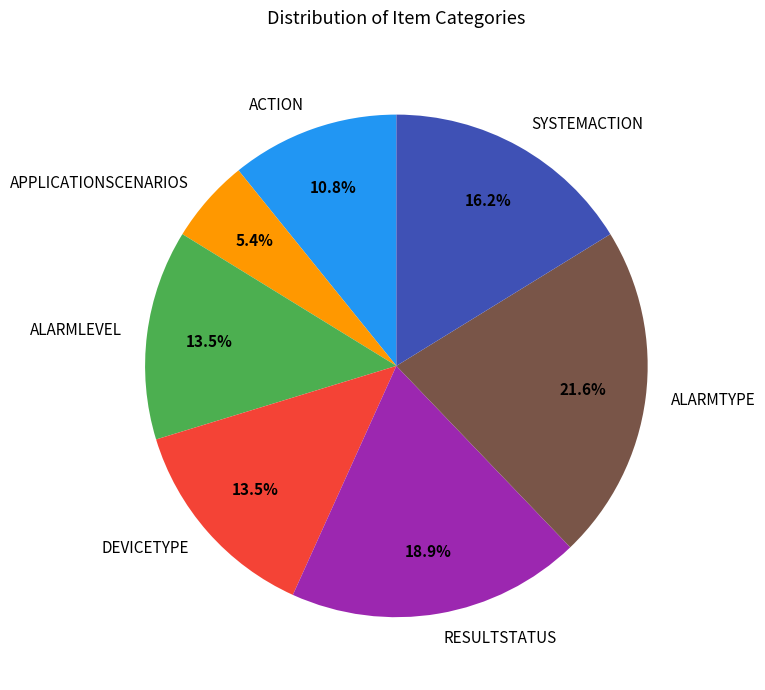

Approximately how many times larger is the value at APPLICATIONSCENARIOS compared to SYSTEMACTION?

0.3